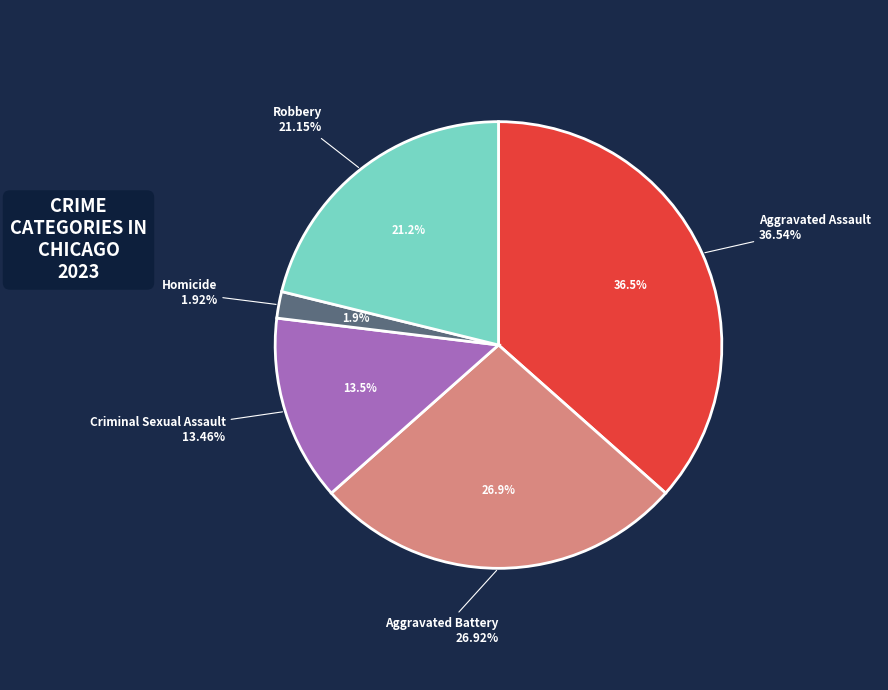

What is the ratio of the value at Aggravated Assault to the value at Aggravated Battery?

1.4